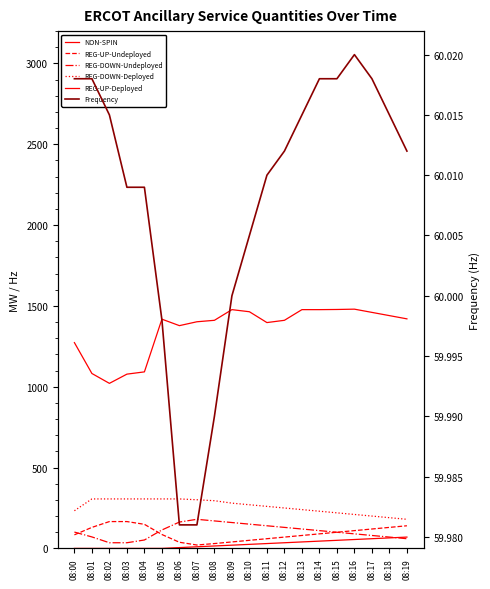

Does the chart display data point markers on the line(s)?

No